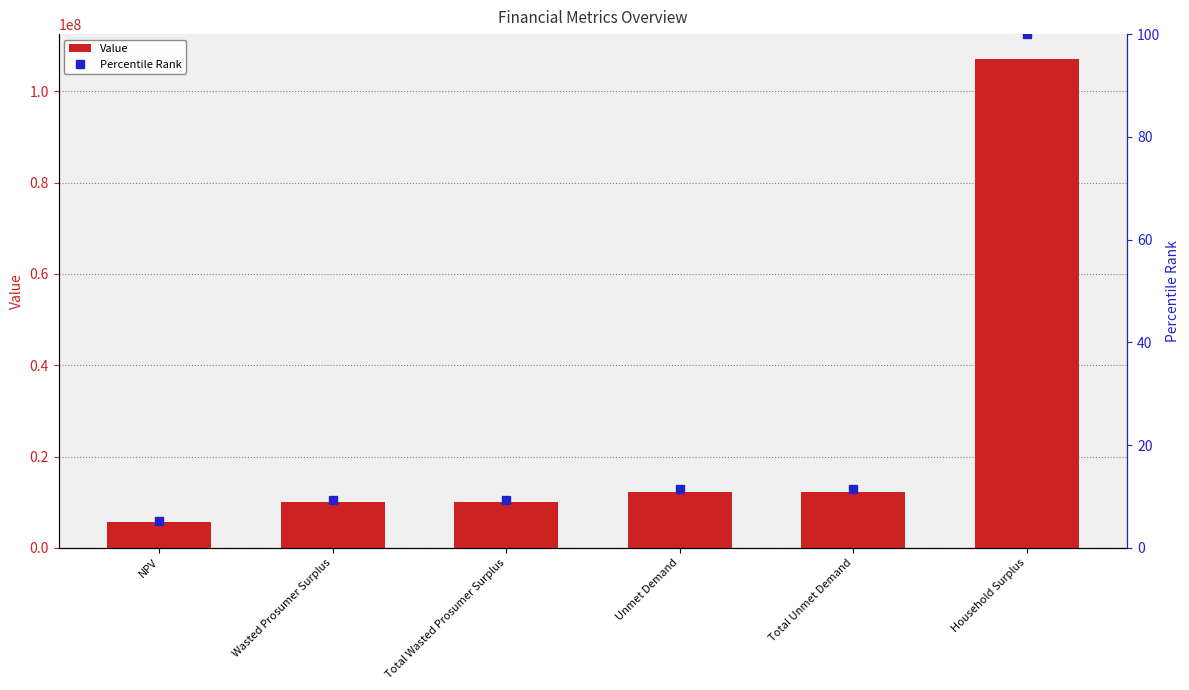

How many data points in Percentile Rank are above 11?

3